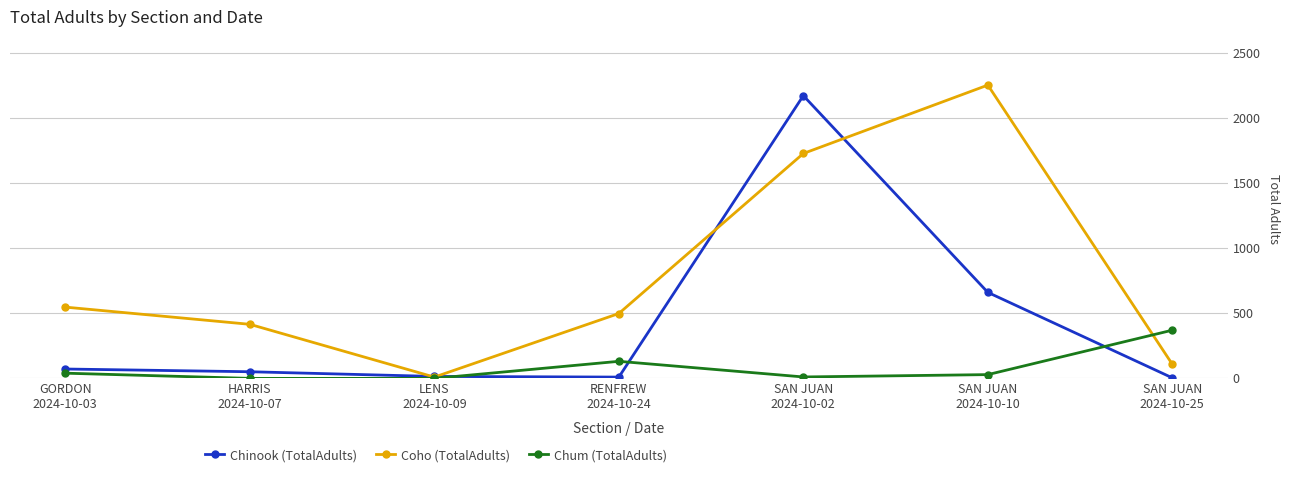

What is the sum of the Coho (TotalAdults) values at RENFREW
2024-10-24 and HARRIS
2024-10-07?

913